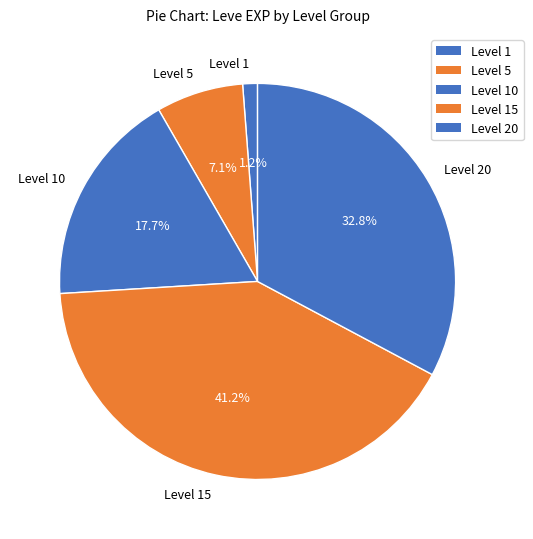

Do Level 5 and Level 10 together represent more than half of the pie?

No